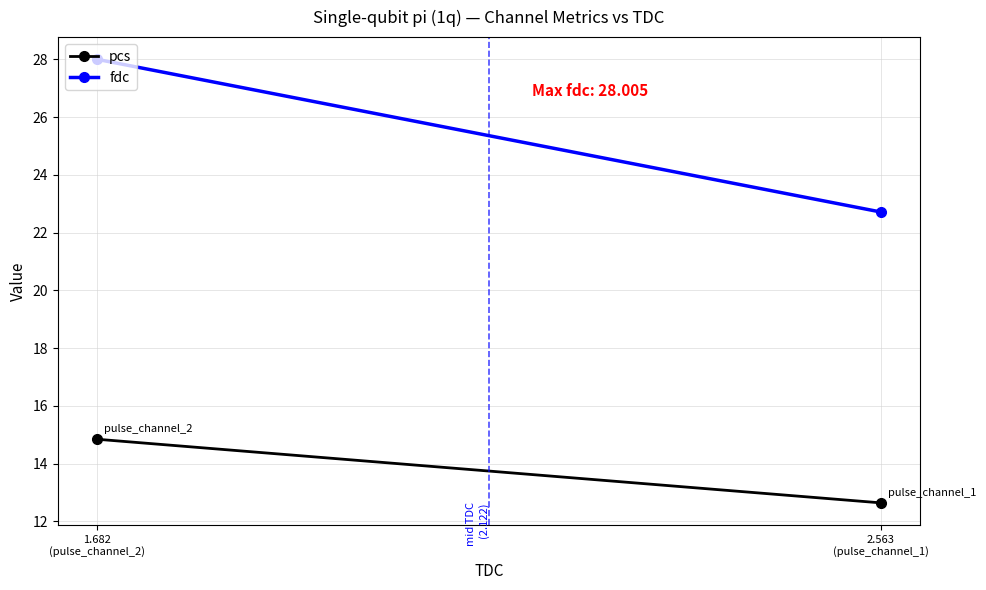

List the series in order of their overall mean, highest first.

fdc, pcs